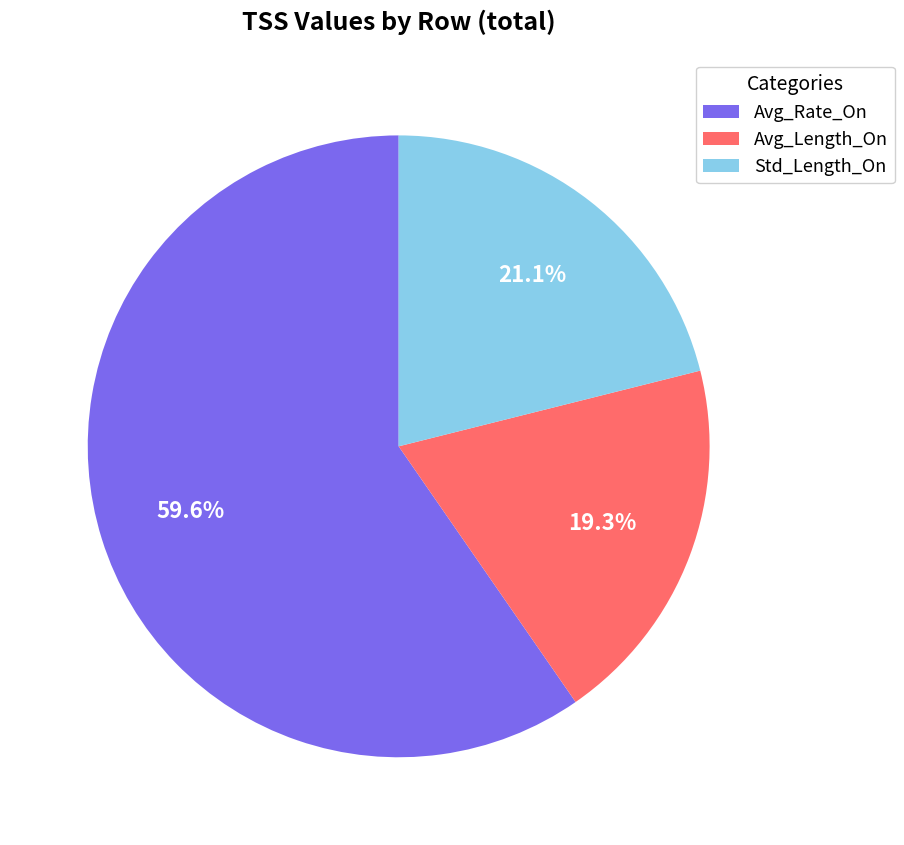

Which category has the biggest portion of the pie?

Avg_Rate_On